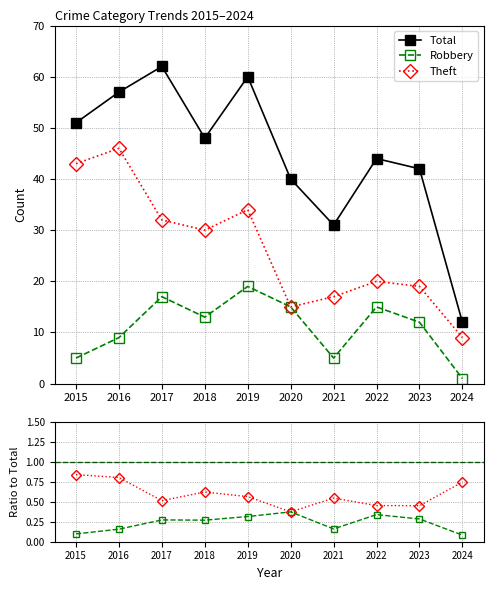

In Total, how many points are lower than both neighbors (excluding endpoints)?

2